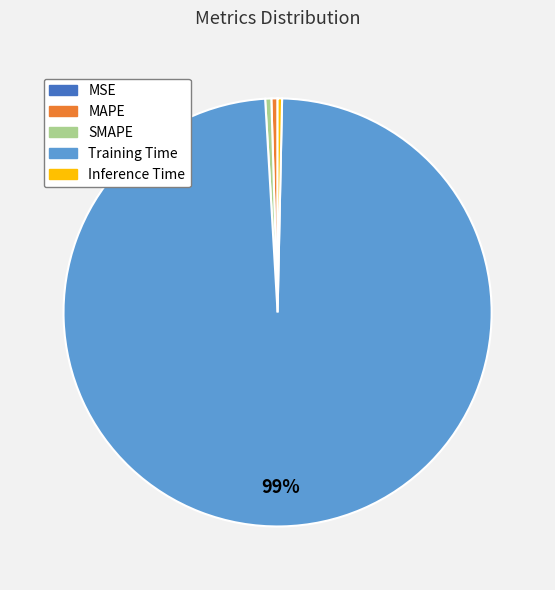

Which category has the biggest portion of the pie?

Training Time